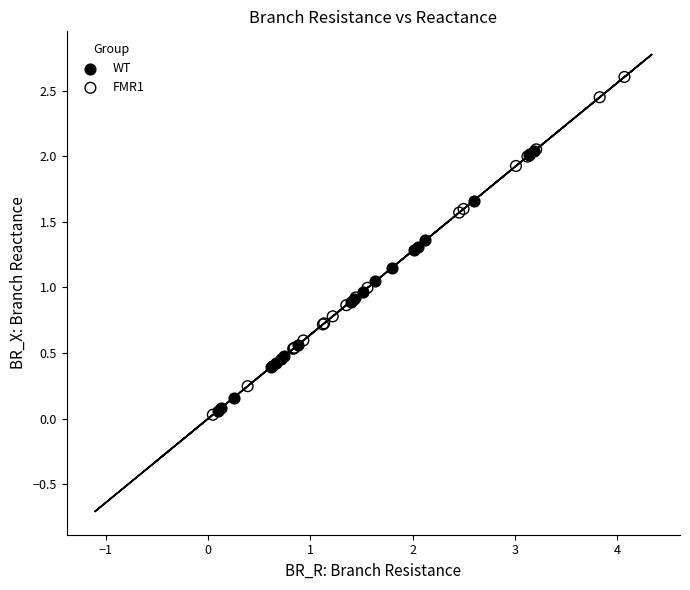

Which series has the widest spread of Y values?

FMR1